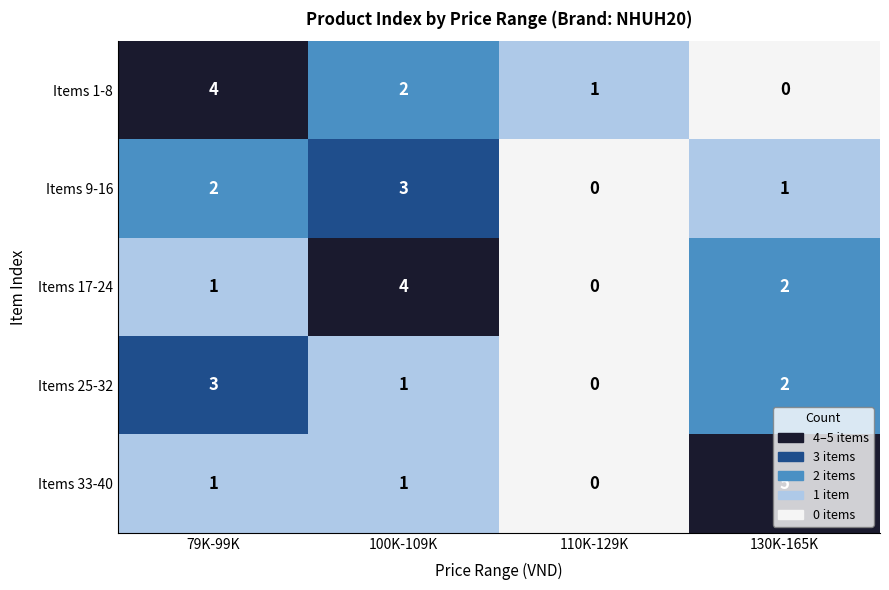

Is the value of Items 9-16 at 130K-165K greater than the value of Items 17-24 at 110K-129K?

Yes